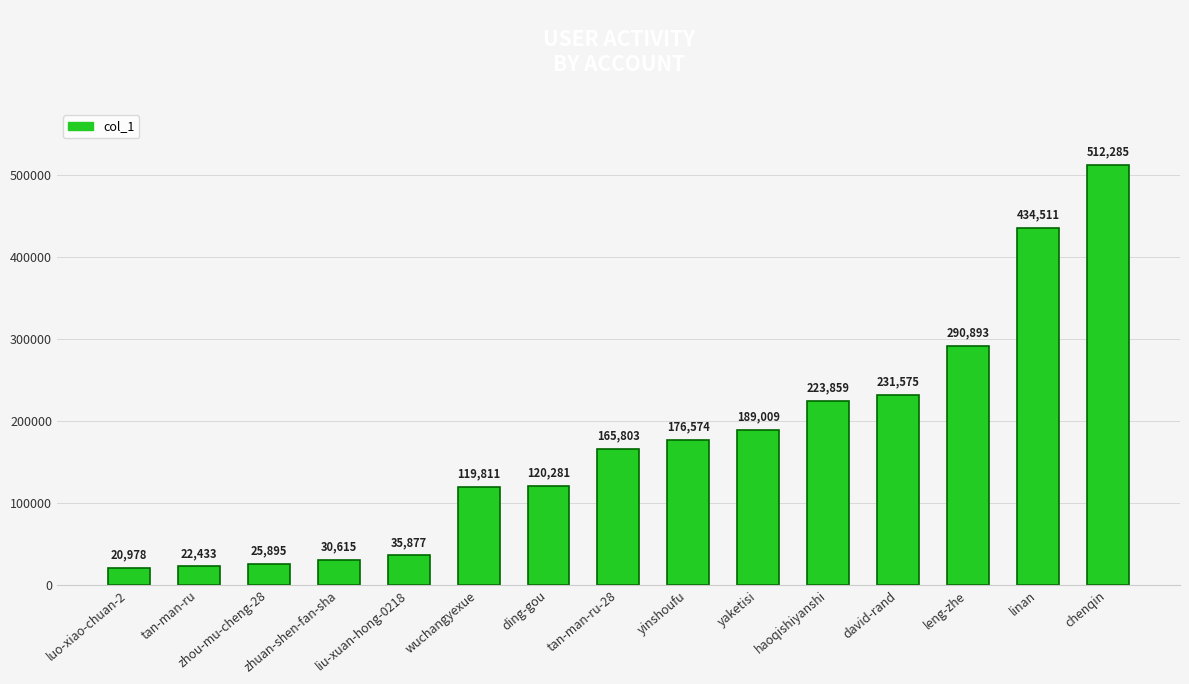

What value does the data have at tan-man-ru, to the nearest 50?

22450